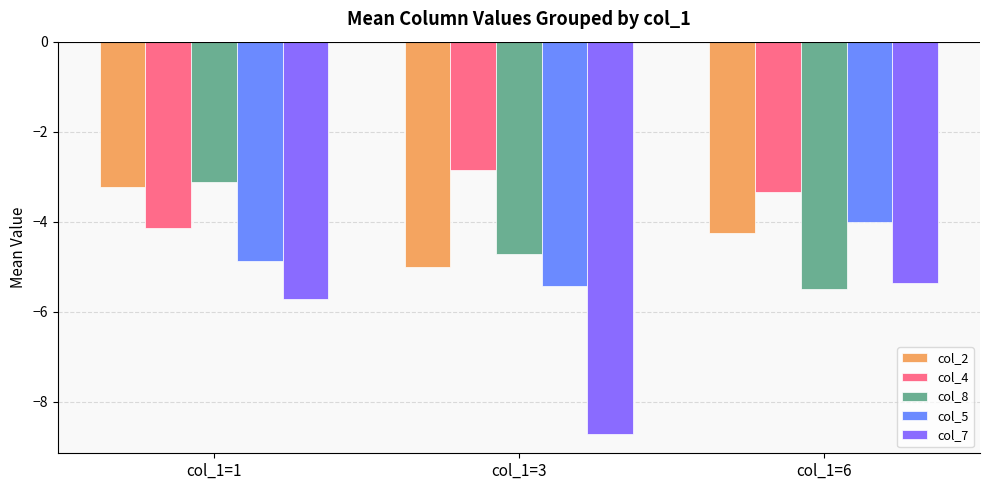

Reading left to right, what are all the values shown in this chart?

col_2: col_1=1=-3.2	col_1=3=-5.0	col_1=6=-4.2
col_4: col_1=1=-4.1	col_1=3=-2.9	col_1=6=-3.3
col_8: col_1=1=-3.1	col_1=3=-4.7	col_1=6=-5.5
col_5: col_1=1=-4.9	col_1=3=-5.4	col_1=6=-4.0
col_7: col_1=1=-5.7	col_1=3=-8.7	col_1=6=-5.4